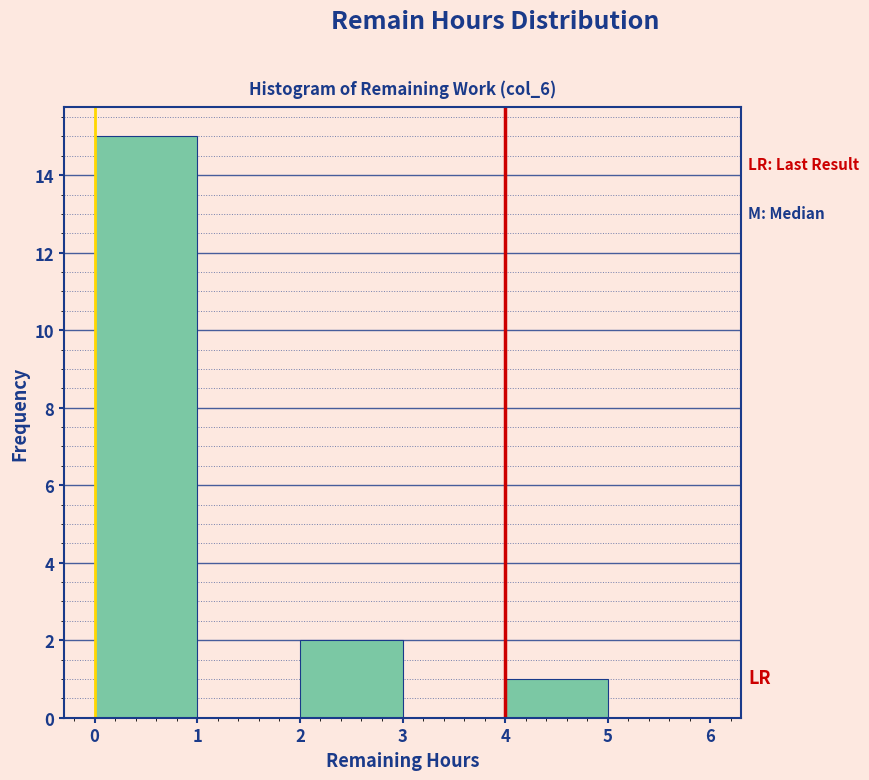

Which range on the x-axis has the tallest bar?

0 to 1